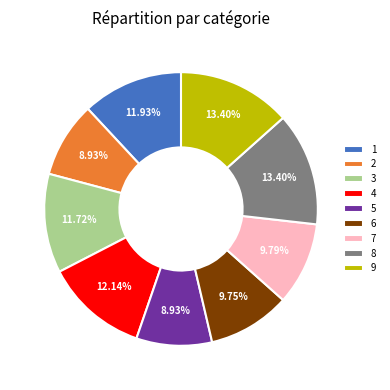

Is there any slice that represents more than half of the pie?

No